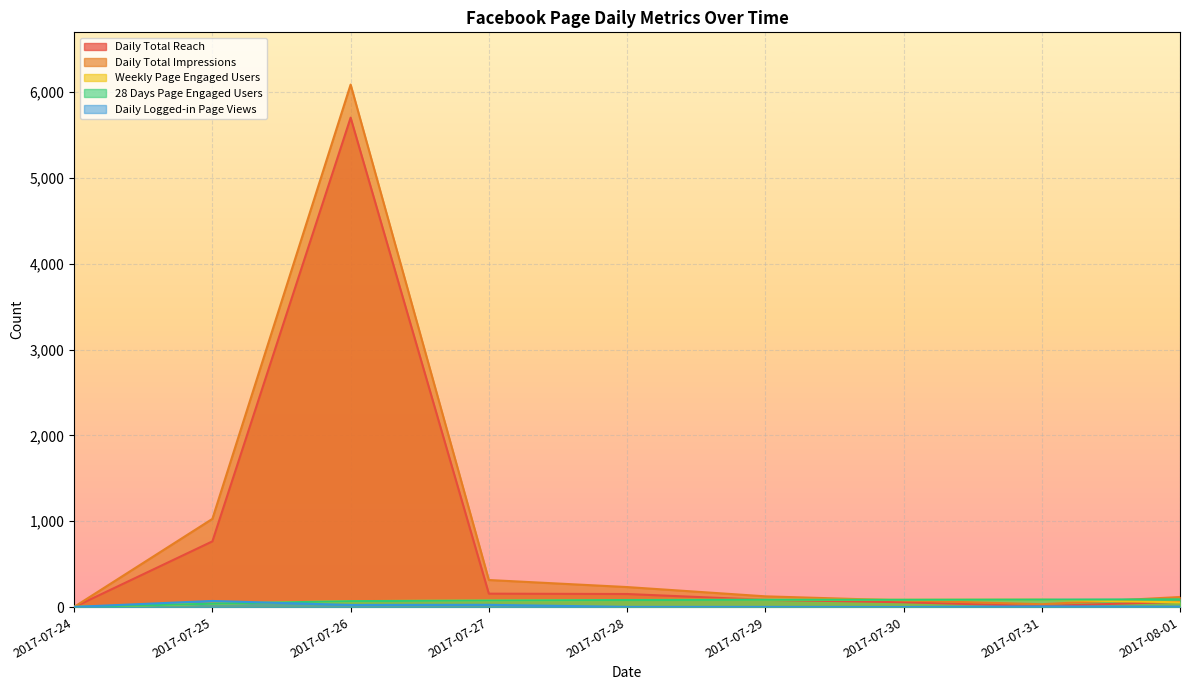

The value of 28 Days Page Engaged Users at 2017-07-27 is 42. True or false?

False